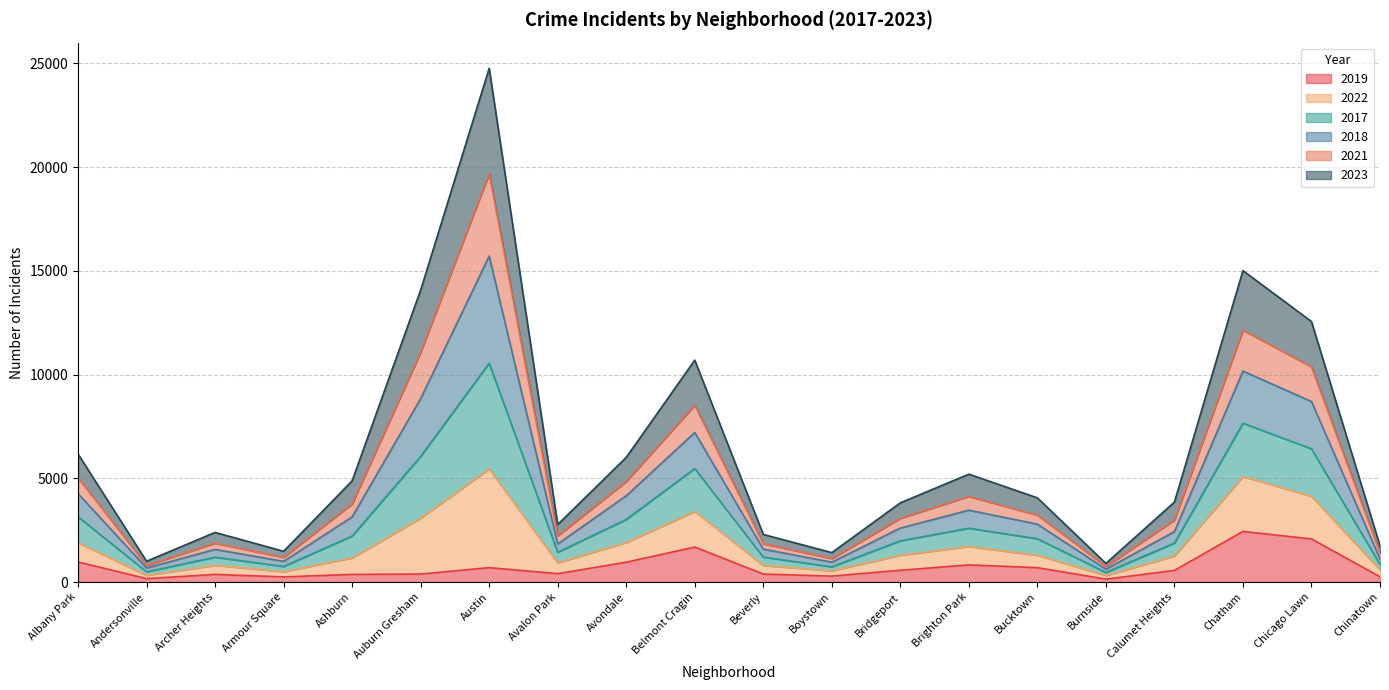

True or false: 2019 and 2023 cross at least once.

False